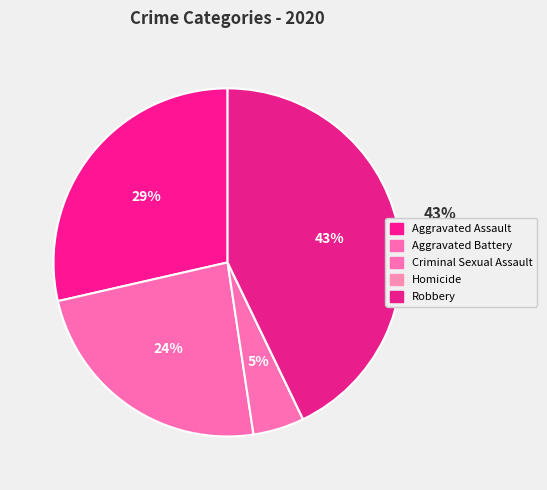

Does Aggravated Battery represent more than half of the total?

No